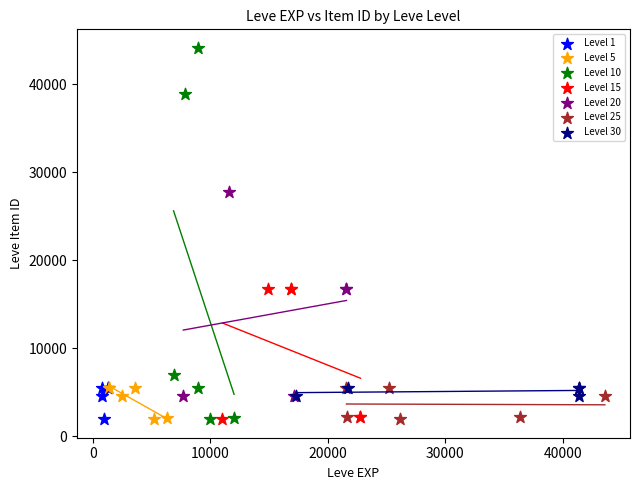

Which series has the largest Y range (max minus min)?

Level 10